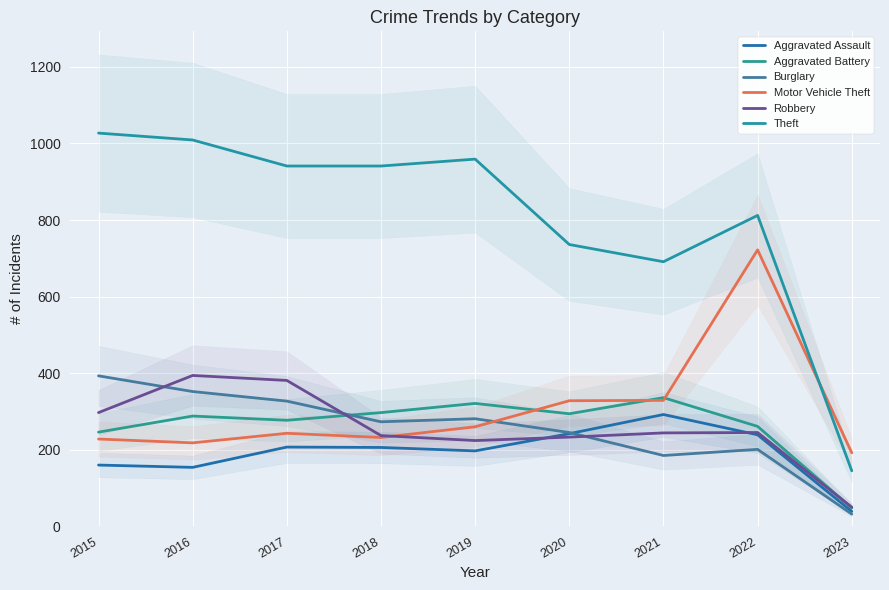

Reading right to left, transcribe all the data shown in this chart.

Aggravated Assault: 39	239	292	242	197	206	207	154	160
Aggravated Battery: 48	261	336	294	321	297	277	288	246
Burglary: 32	201	185	245	281	273	327	352	393
Motor Vehicle Theft: 192	722	329	328	260	232	243	218	228
Robbery: 50	245	244	233	224	237	381	394	297
Theft: 145	812	691	736	959	941	941	1009	1027